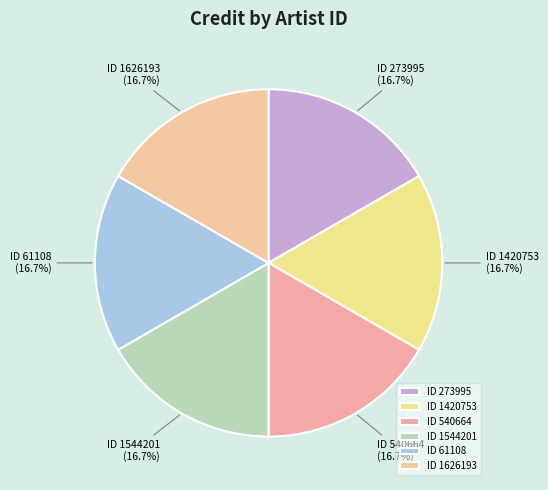

Does ID 273995 represent more than half of the total?

No